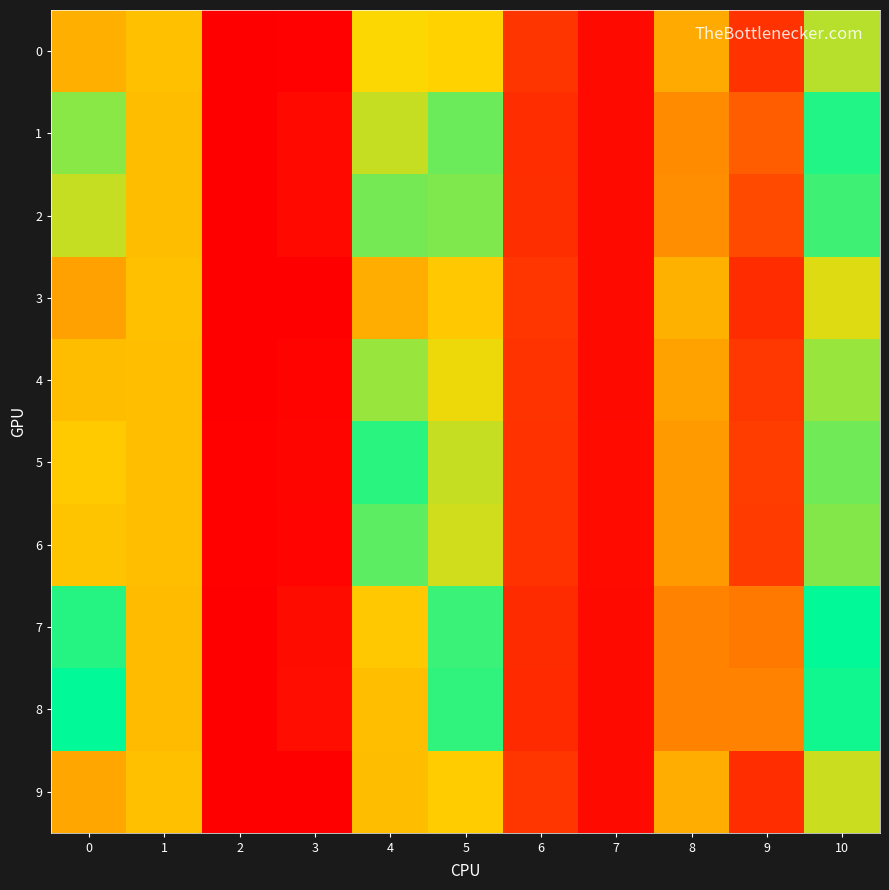

Which has a higher value, 2 or 1?

2